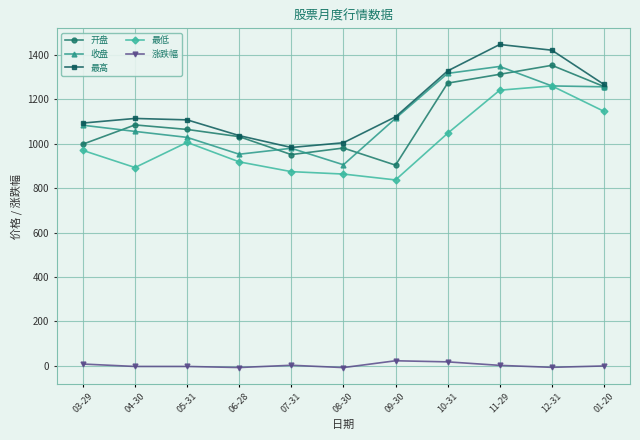

Is the value of 收盘 at 07-31 greater than the value of 涨跌幅 at 12-31?

Yes